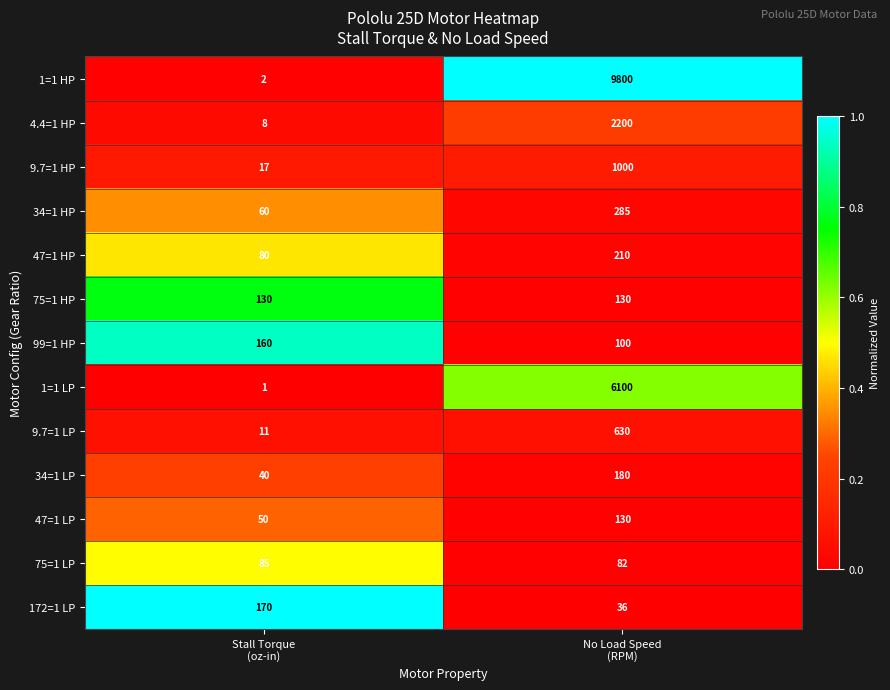

What is the average value of the 99=1 HP series?

130